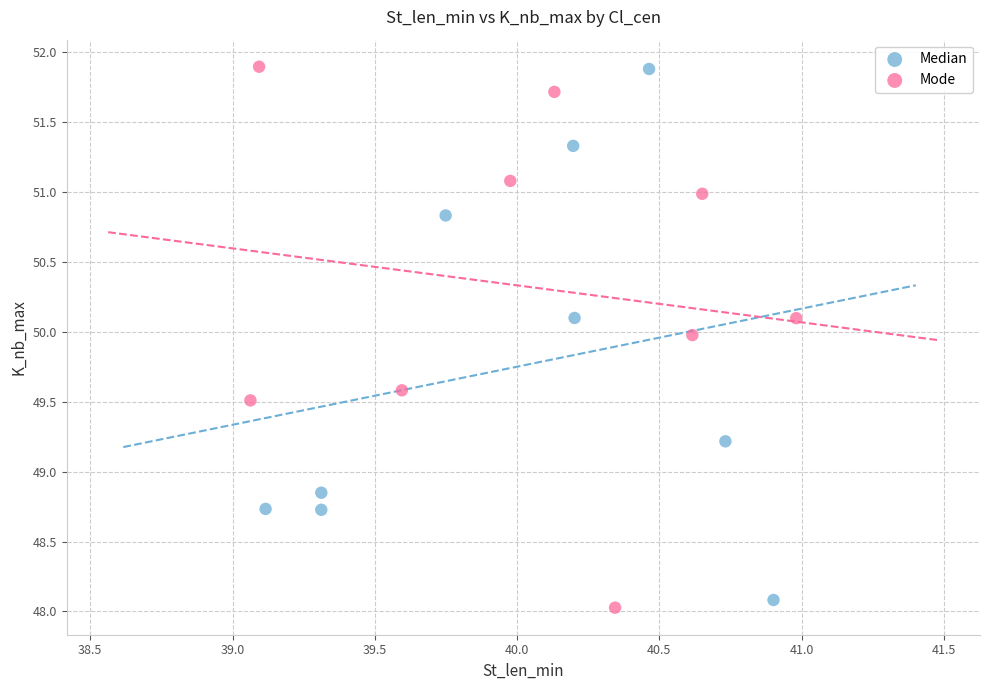

Which series has the largest Y range (max minus min)?

Mode